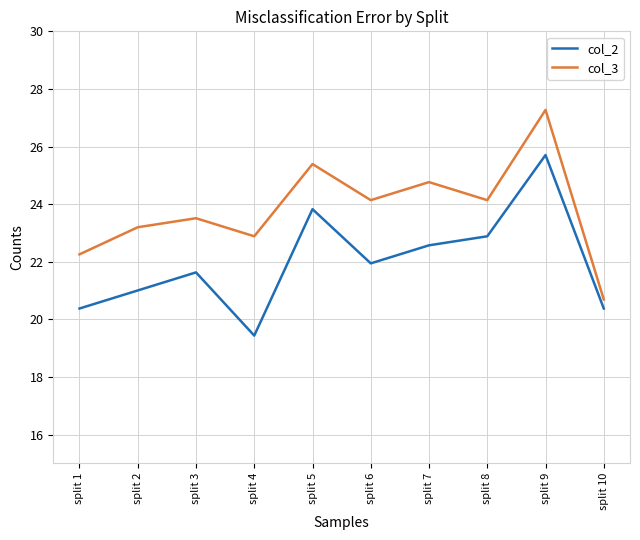

Does the chart have visible grid lines?

Yes